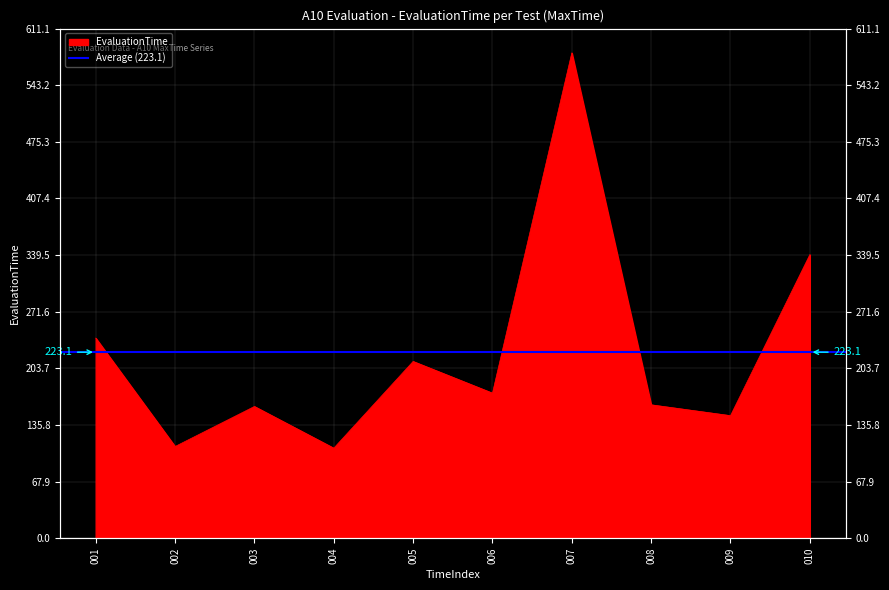

Approximately how many times larger is the value at 005 compared to 009?

1.4